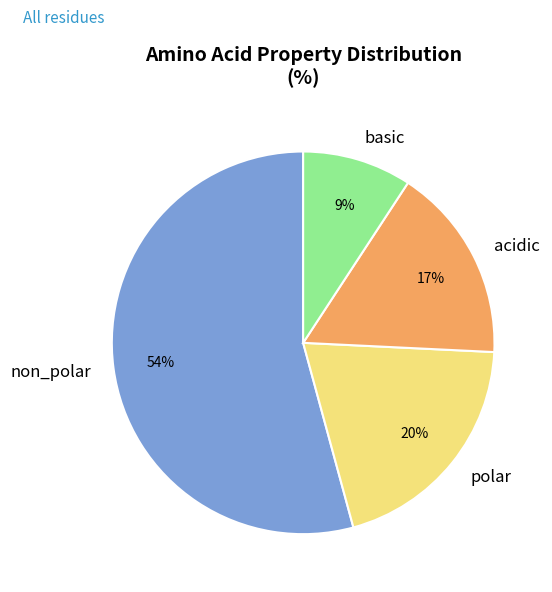

To the nearest percent, what percentage of the pie is non_polar?

54%